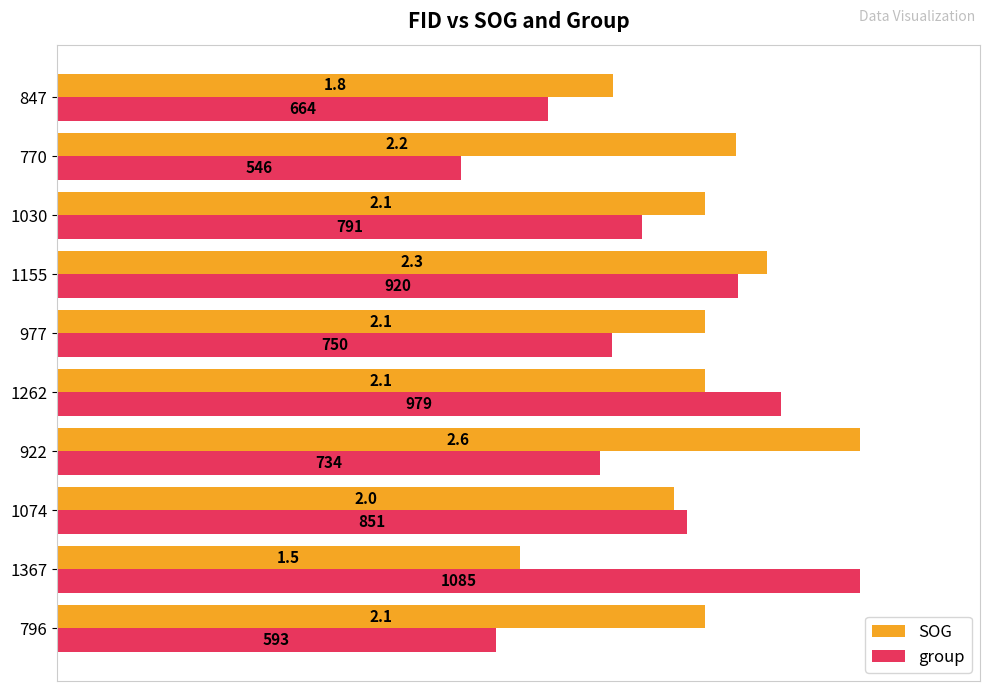

What are all the series names shown in the legend?

SOG, group